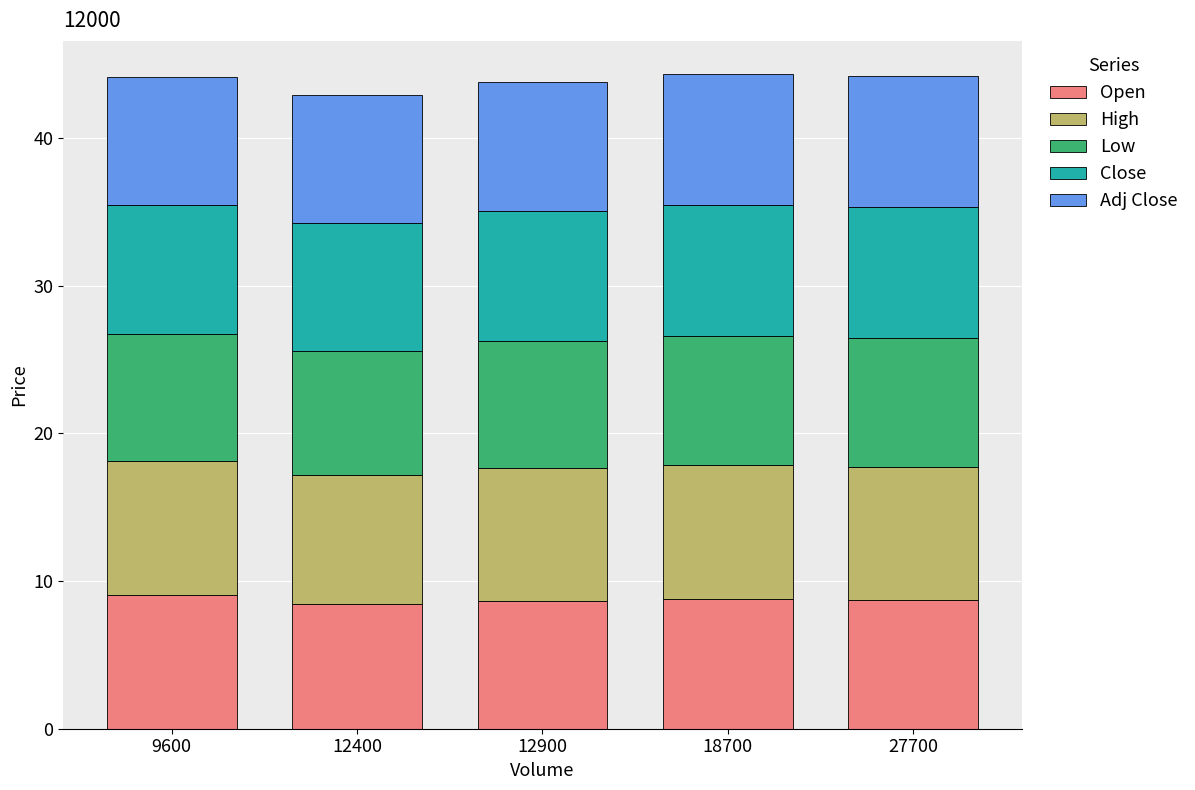

What is the total value across all series at 12900?

43.8